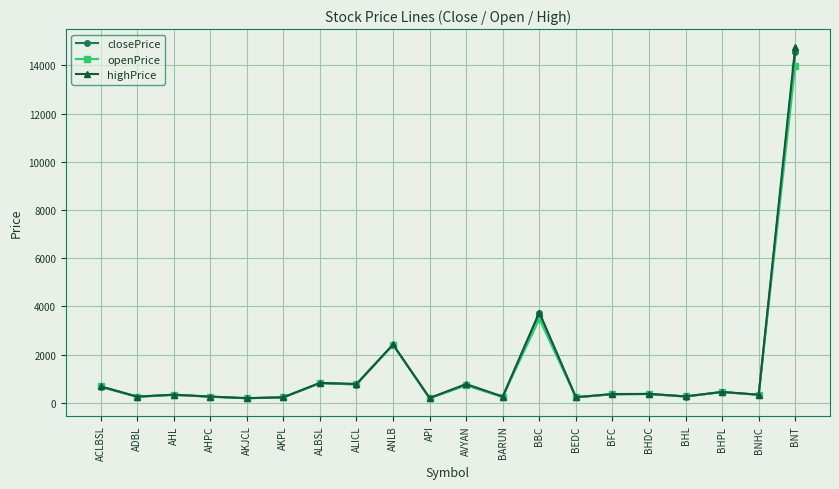

What is the difference between the highest and lowest values at AHL?

13.4